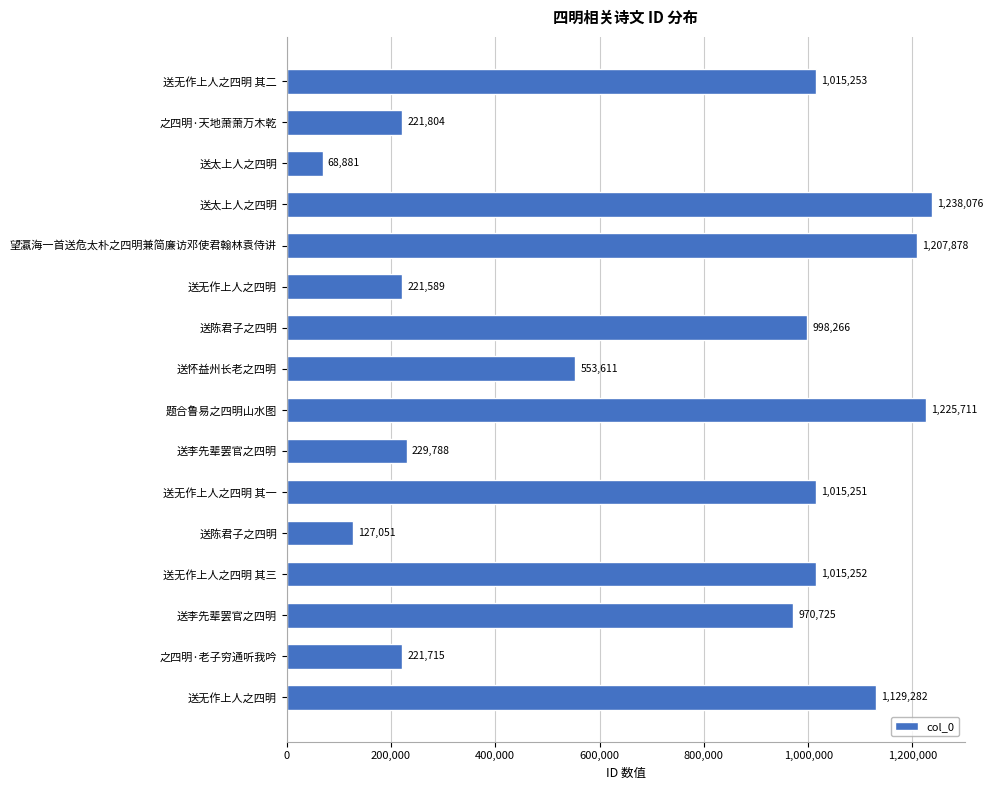

How many distinct data groups are displayed?

1